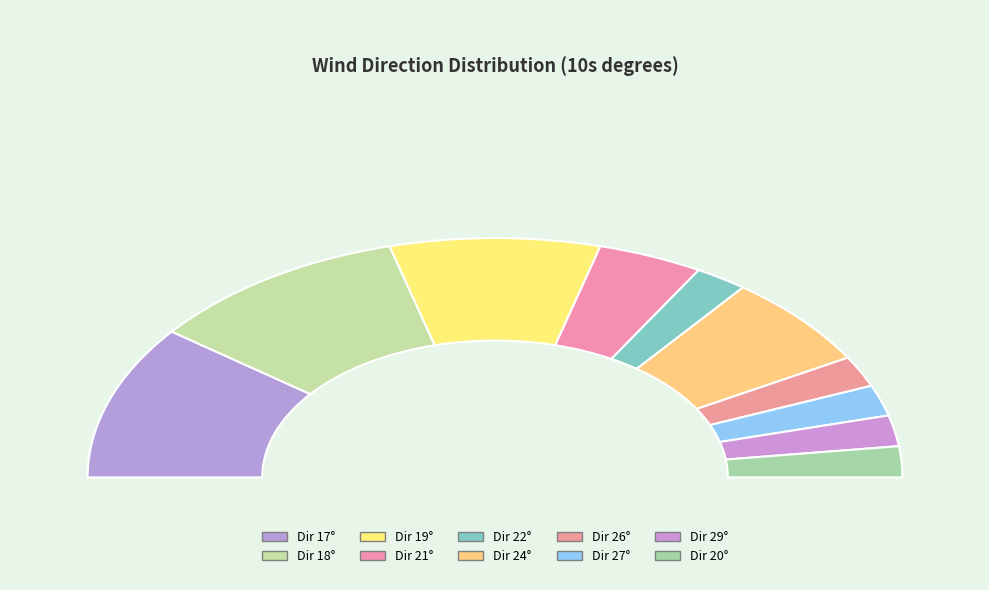

To the nearest percent, what is the combined percentage of 27 and 21?

12%